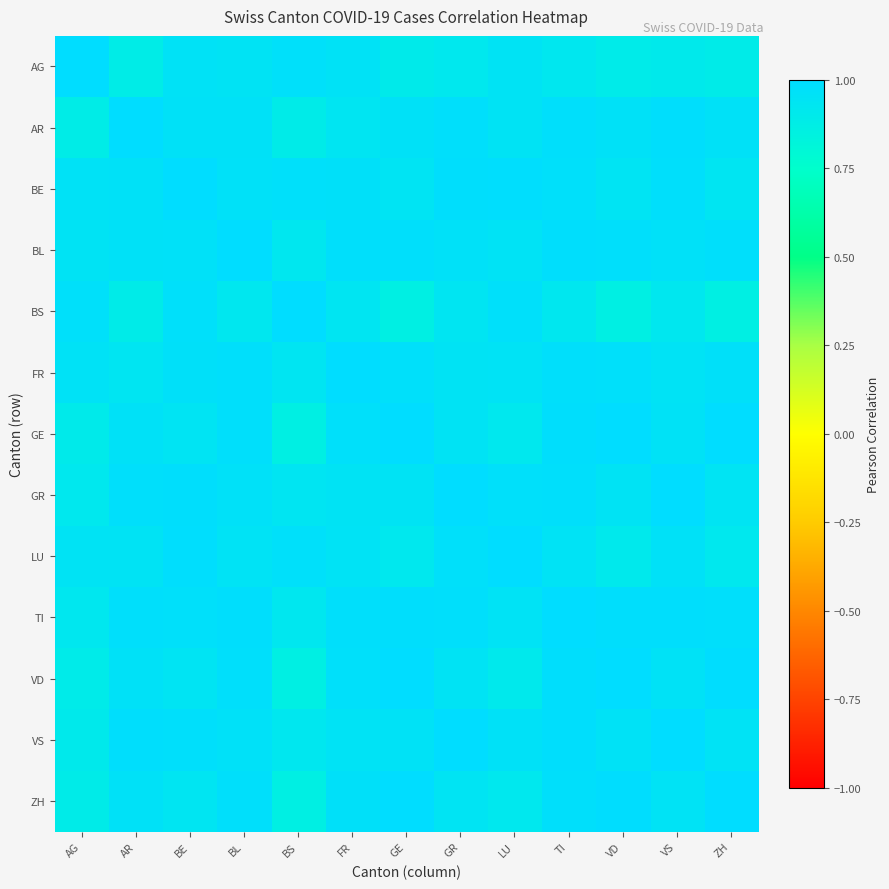

Rank the series at GR from lowest to highest value.

AG, BS, ZH, VD, FR, GE, BL, LU, TI, AR, BE, VS, GR